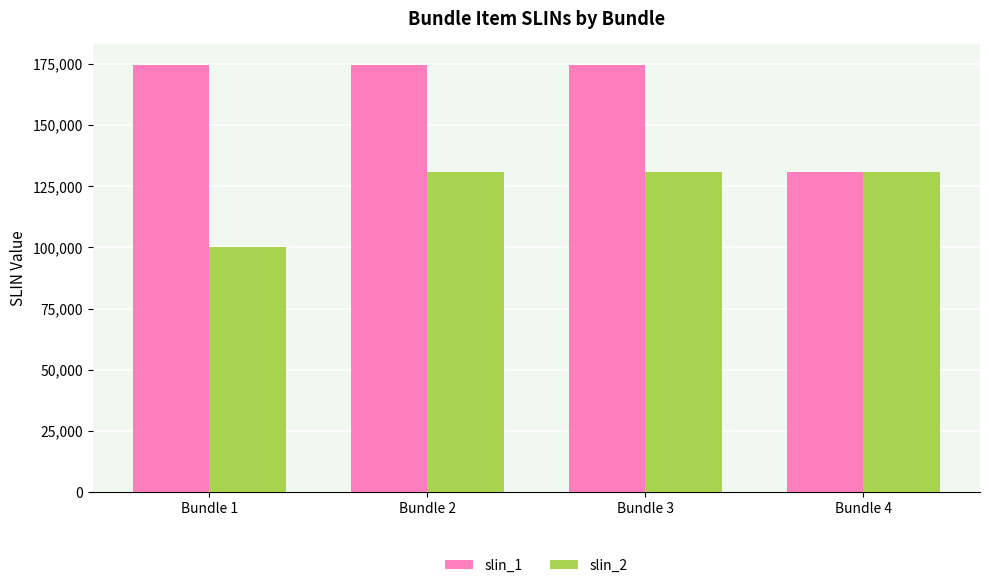

Count the number of categories in the chart.

4